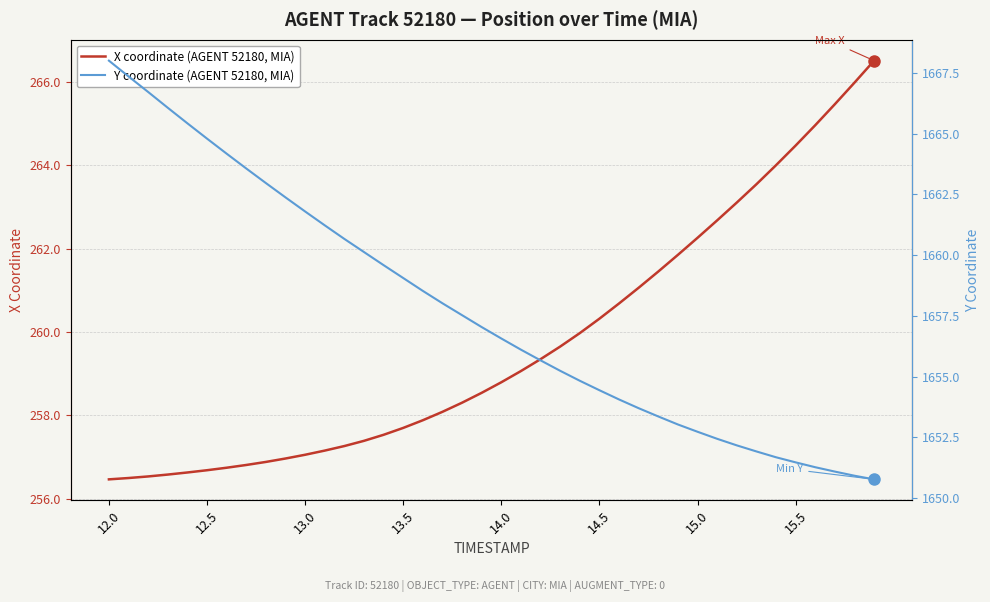

At which category is the sum across all series the highest?

12.0